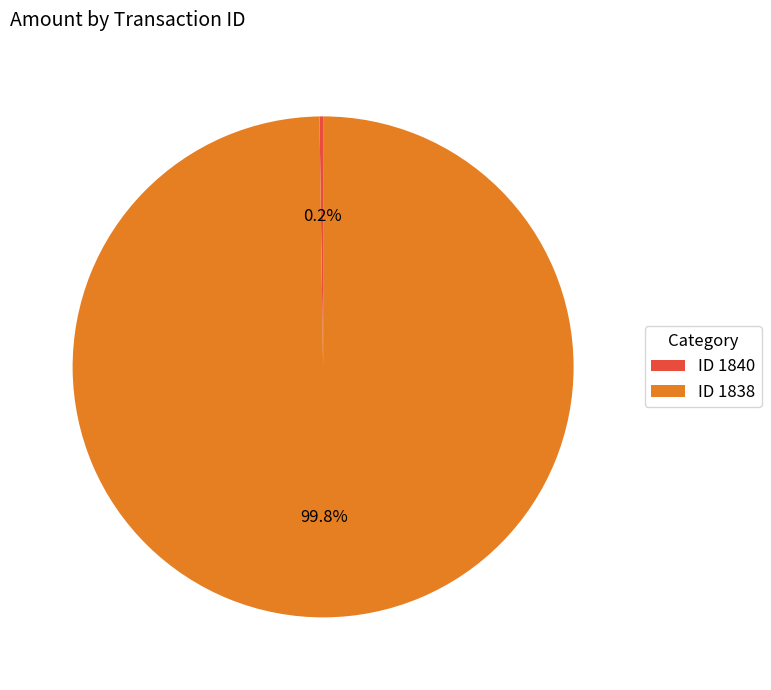

Which slice is the largest?

ID 1838